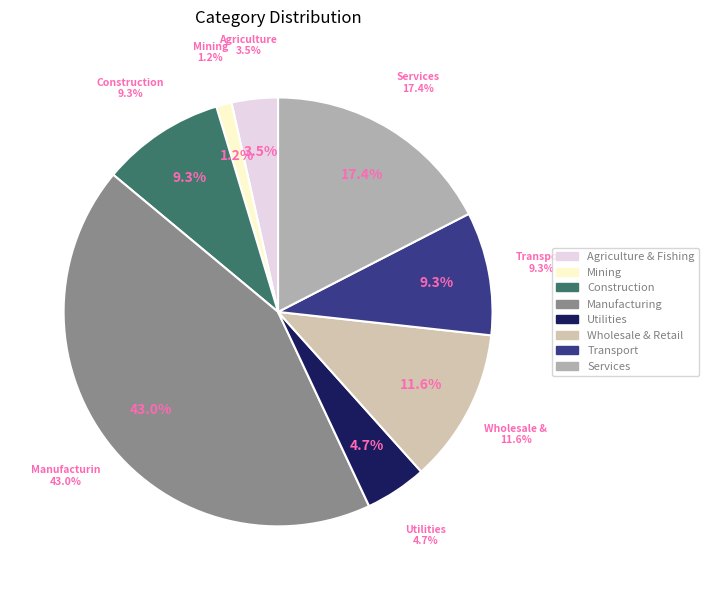

What percentage is the 4 slice, to the nearest percent?

5%